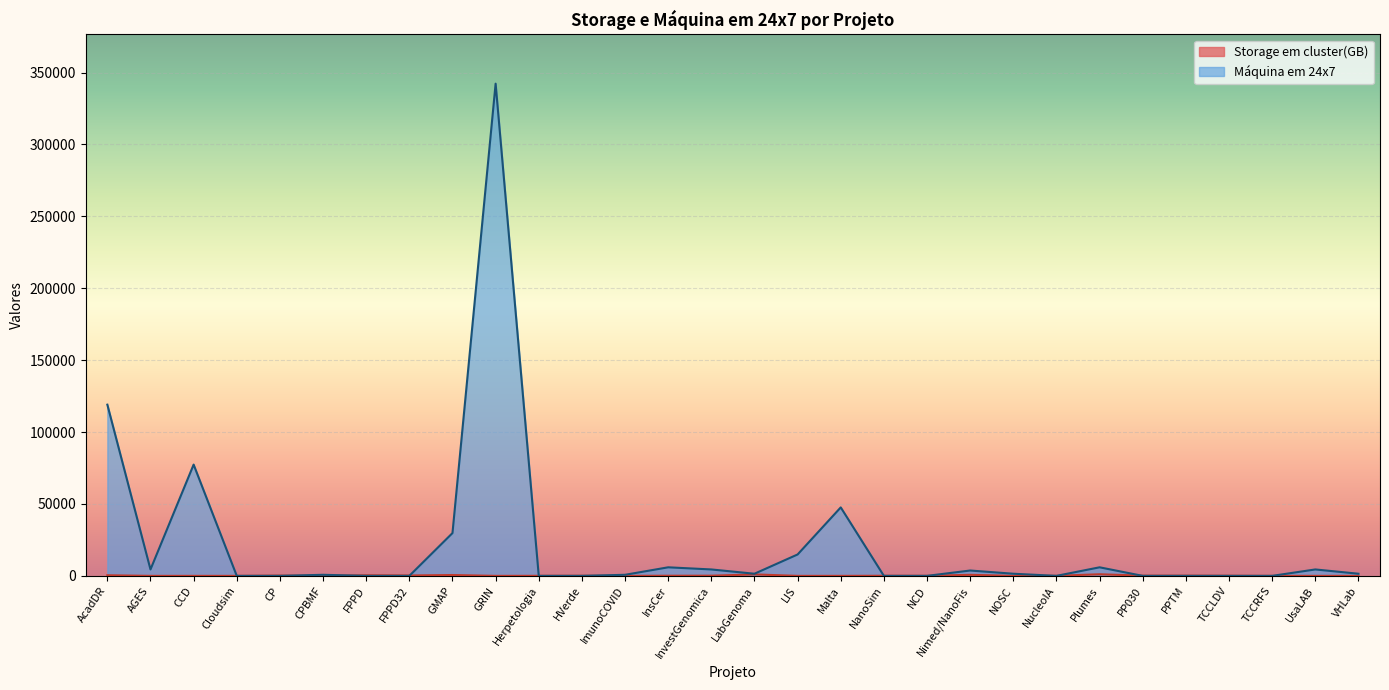

What is the label of the 17th point from the left?

LIS